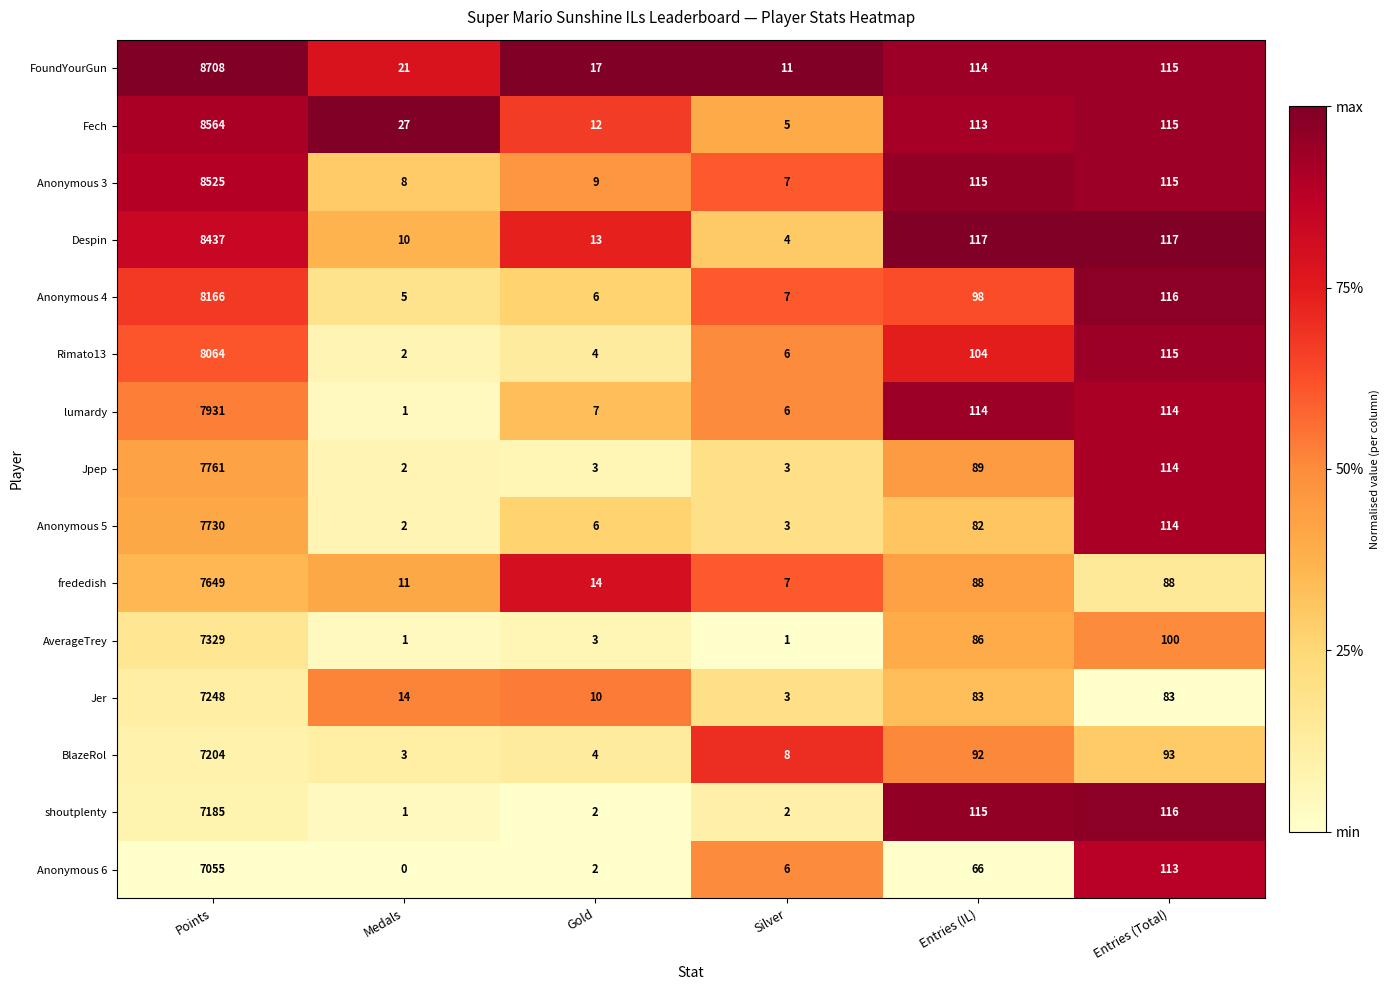

Rank the series by their maximum value, from highest to lowest.

FoundYourGun, Fech, Anonymous 3, Despin, Anonymous 4, Rimato13, lumardy, Jpep, Anonymous 5, frededish, AverageTrey, Jer, BlazeRol, shoutplenty, Anonymous 6